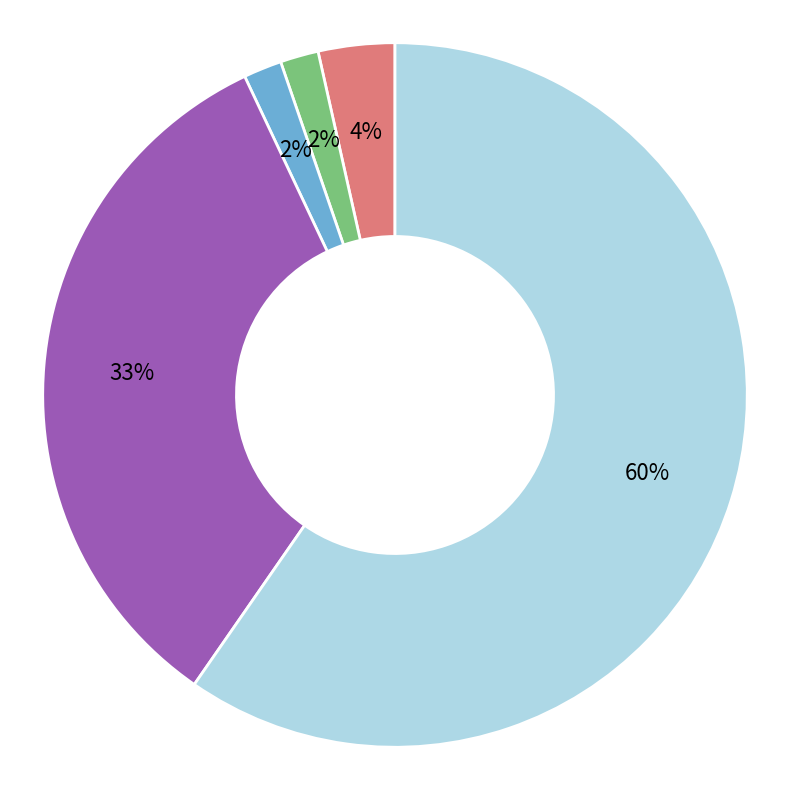

Between Aggravated Assault and Robbery, which is larger?

Robbery